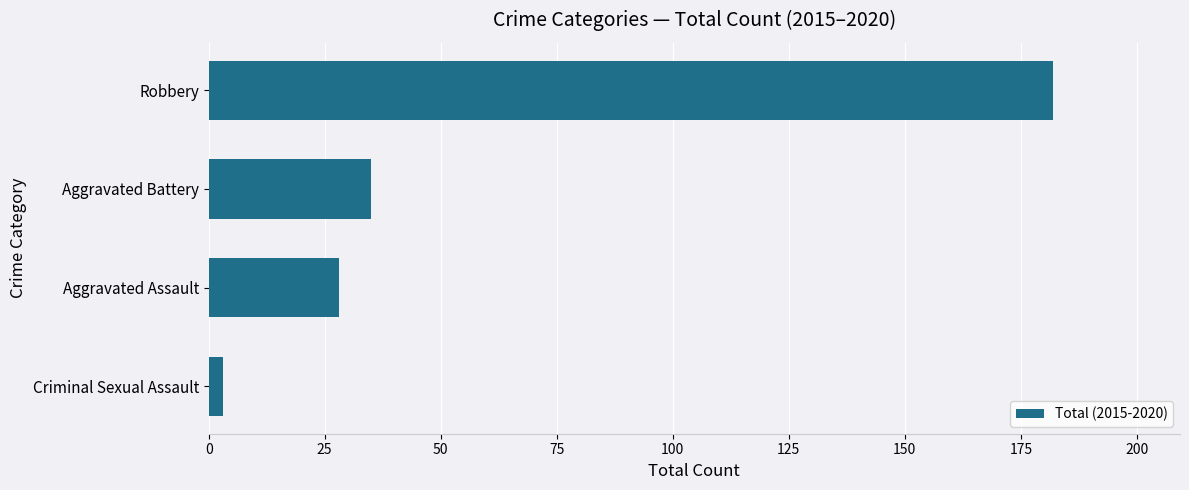

How many bars are there in total?

4